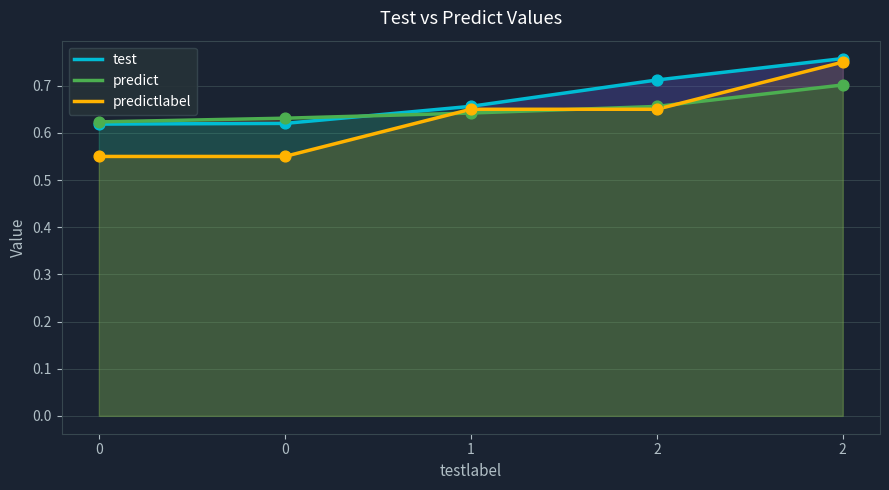

At which category is the sum across all series the highest?

2